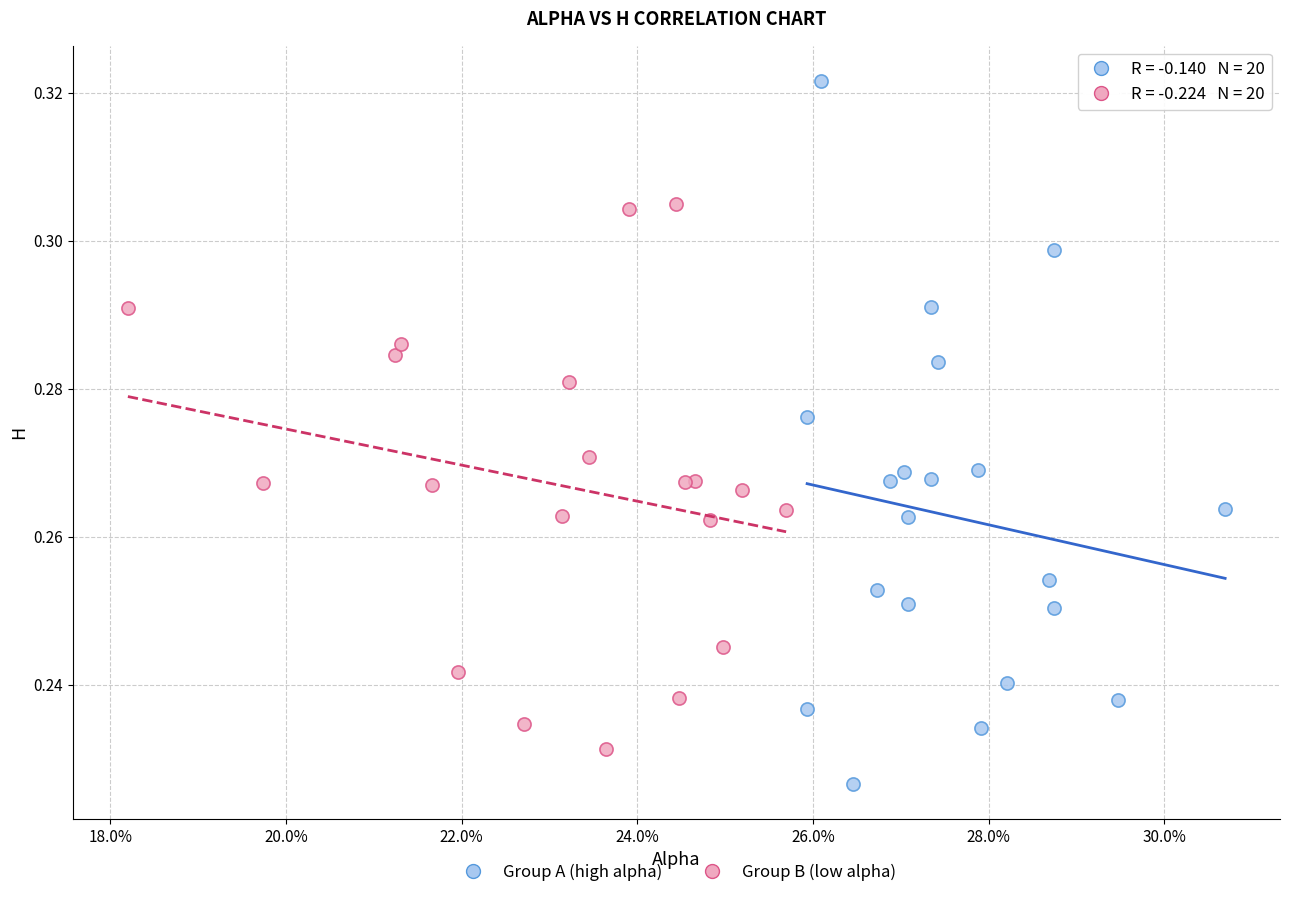

Which series contains the highest Y value?

Group A (high alpha)